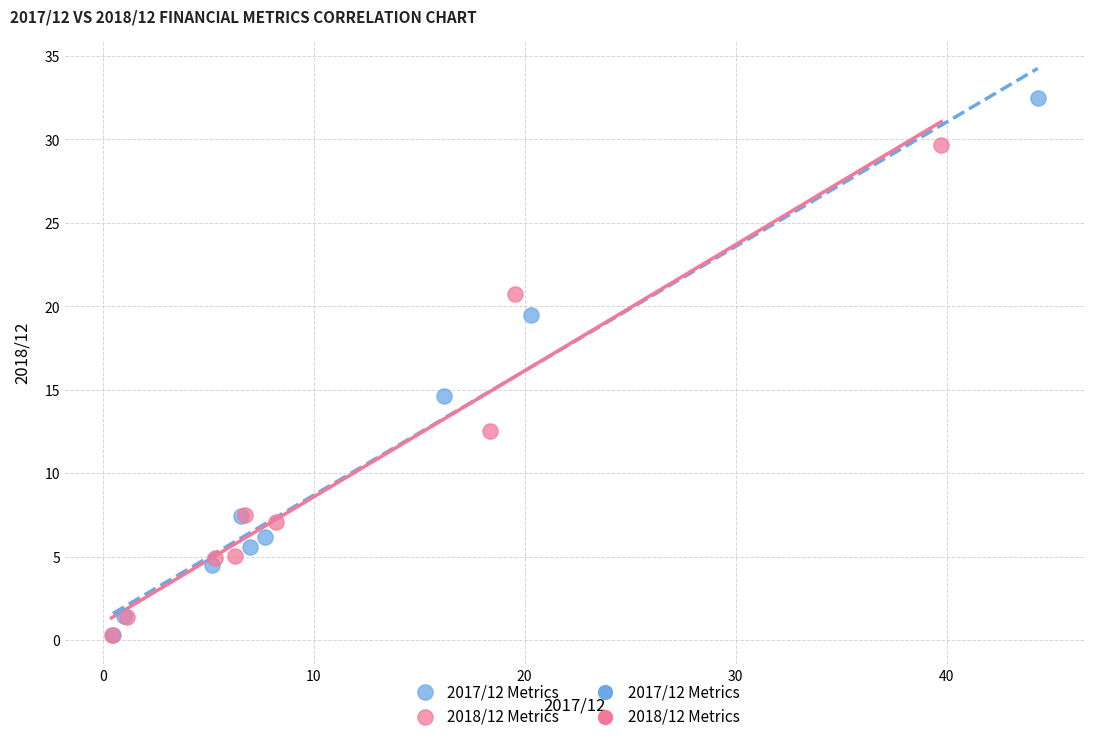

Which series has the largest Y range (max minus min)?

2017/12 Metrics